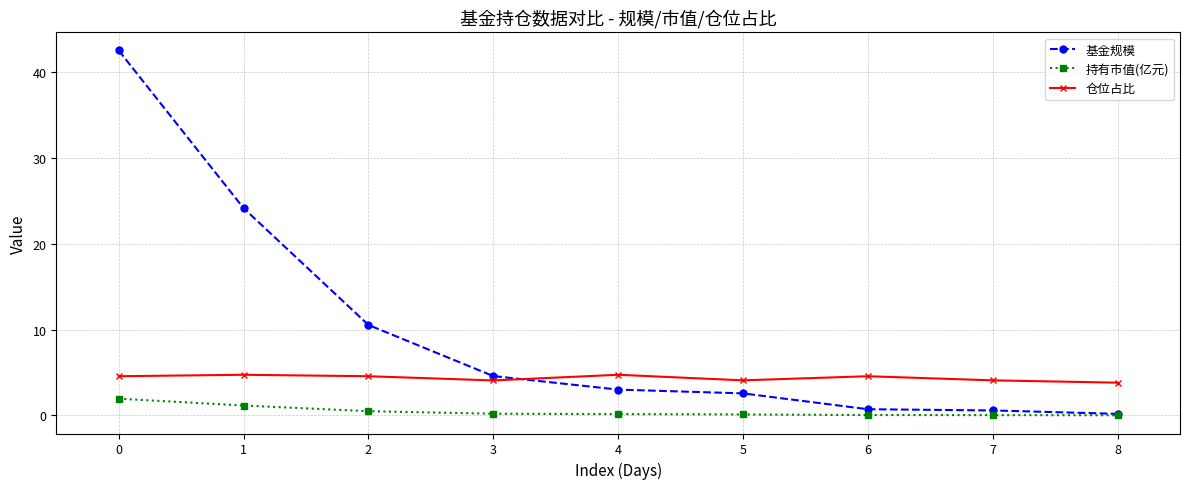

Is the value of 持有市值(亿元) at 3 greater than the value of 基金规模 at 3?

No